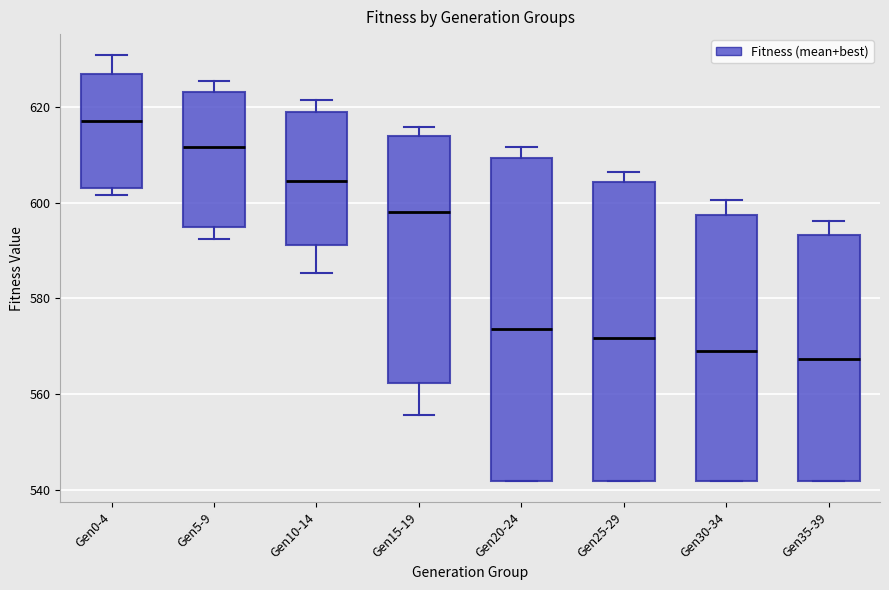

Where does the upper whisker of the box for Gen30-34 end on the y-axis? The values are not printed on the chart, so give them approximately, as read against the axis.

600